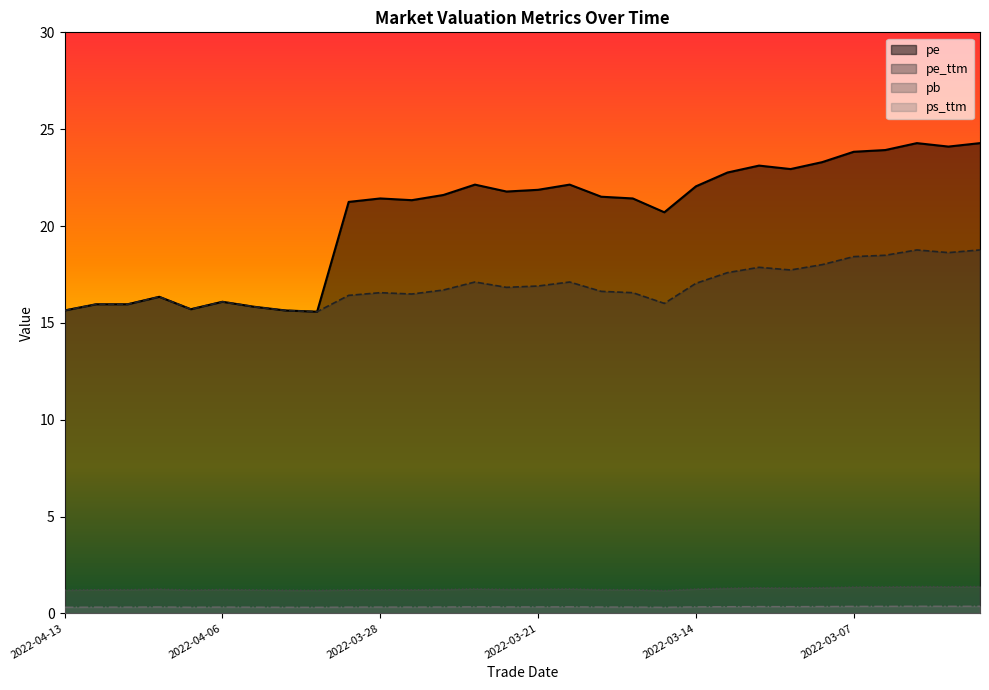

What are all the series names shown in the legend?

pe, pe_ttm, pb, ps_ttm